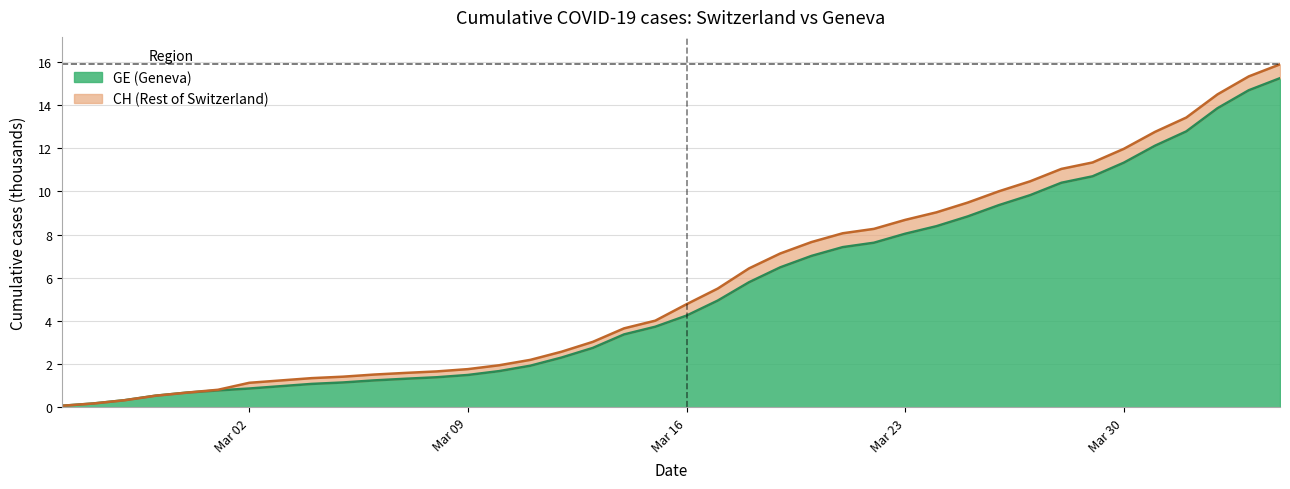

Reading left to right, list all the values displayed in this chart.

CH: 0.1	0.2	0.3	0.5	0.7	0.8	1.1	1.2	1.4	1.4	1.5	1.6	1.7	1.8	1.9	2.2	2.6	3.0	3.7	4.0	4.8	5.5	6.4	7.1	7.7	8.1	8.3	8.7	9.0	9.5	10.0	10.5	11.0	11.3	12.0	12.8	13.4	14.5	15.3	15.9
GE: 0.1	0.2	0.3	0.5	0.7	0.8	0.9	1.0	1.1	1.2	1.2	1.3	1.4	1.5	1.7	1.9	2.3	2.8	3.4	3.7	4.2	4.9	5.8	6.5	7.0	7.4	7.6	8.0	8.4	8.8	9.4	9.8	10.4	10.7	11.3	12.1	12.8	13.9	14.7	15.2